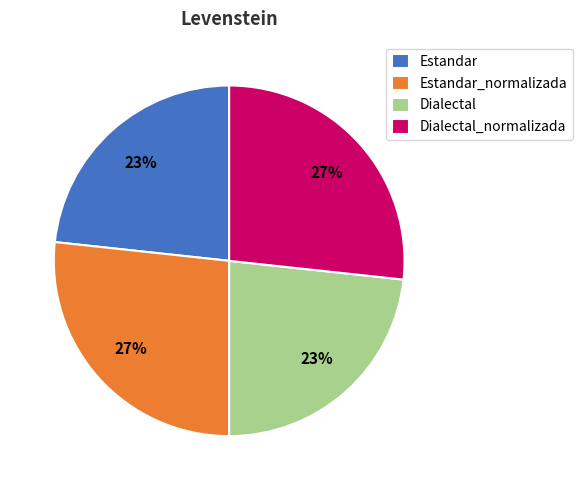

To the nearest percent, what is the average slice percentage?

25%